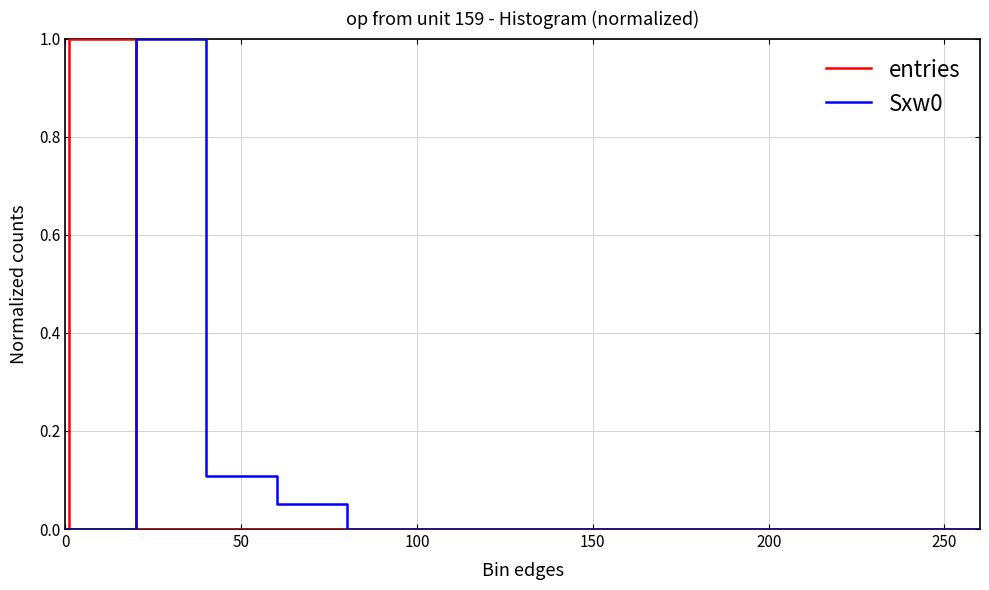

What is the maximum value shown in the chart?

1.0